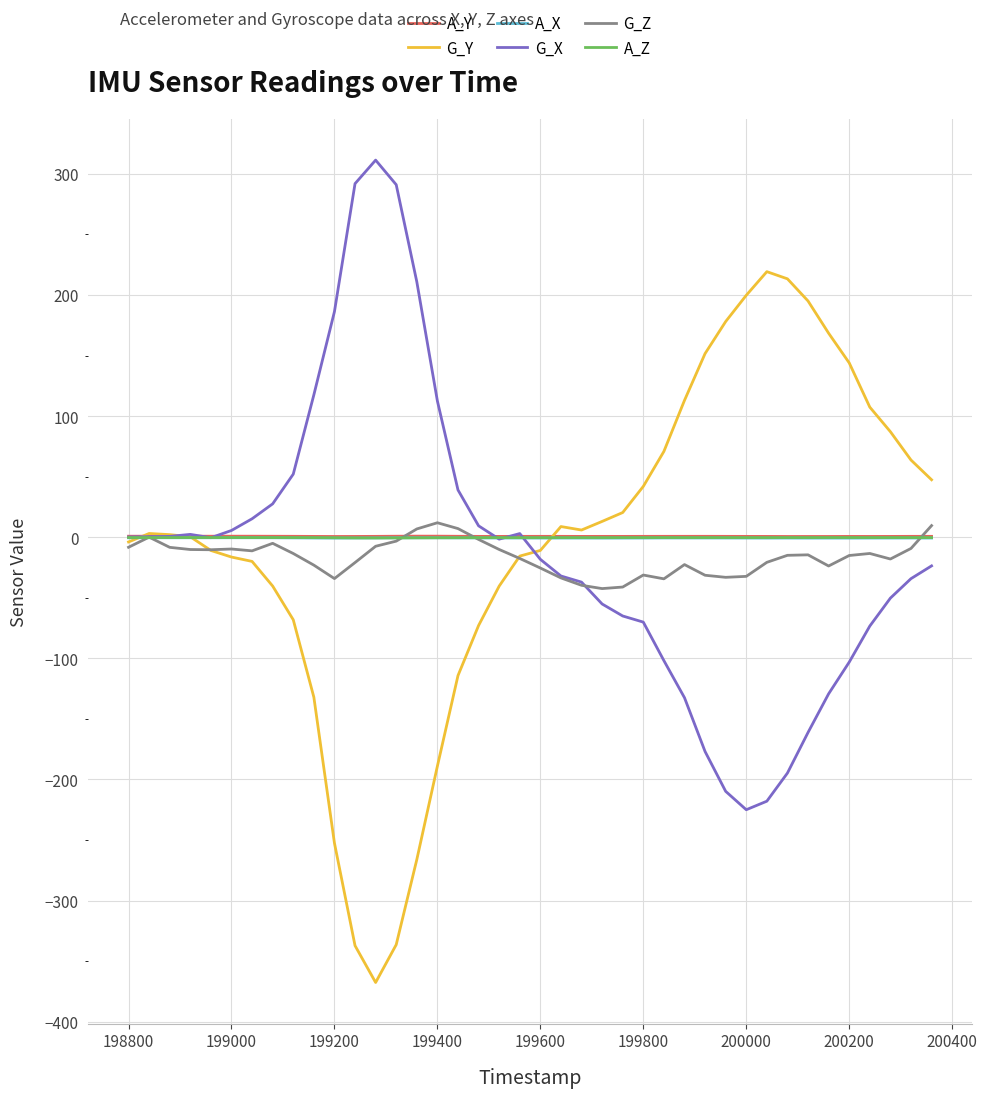

What is the greatest value displayed?

311.4